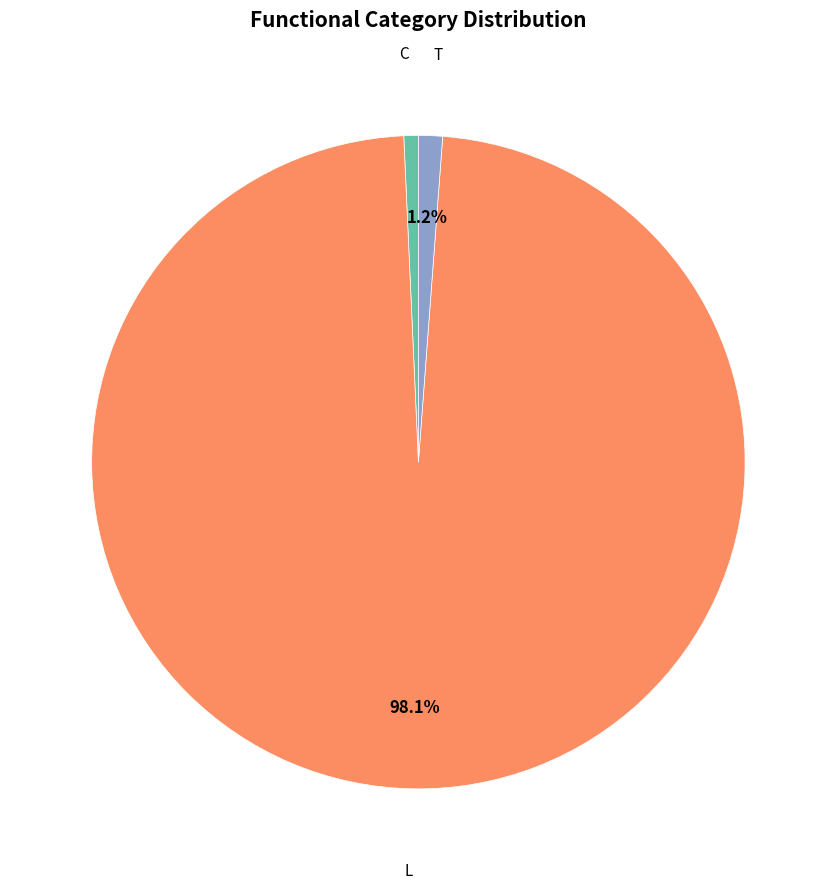

What is the smallest slice in the pie chart?

C